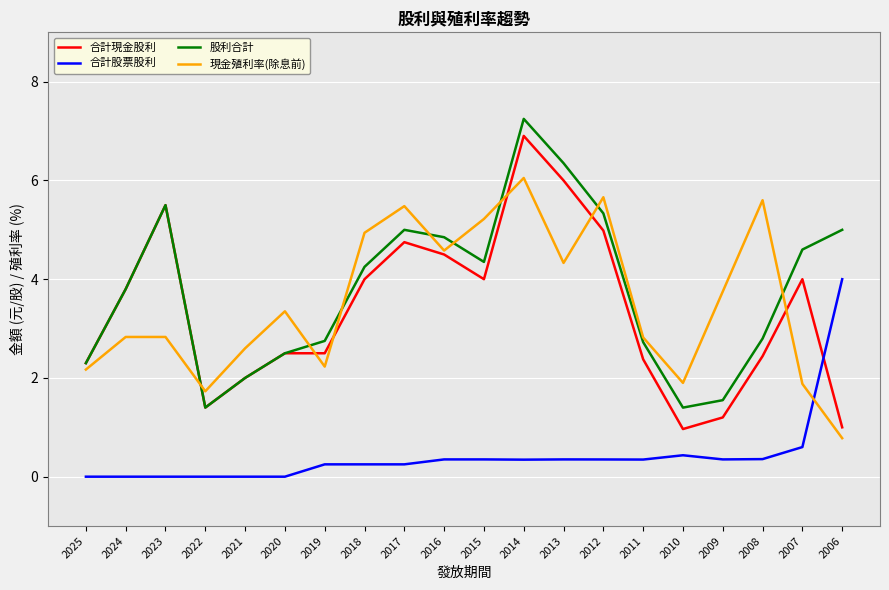

What is the sum of all 合計股票股利 values?

8.6